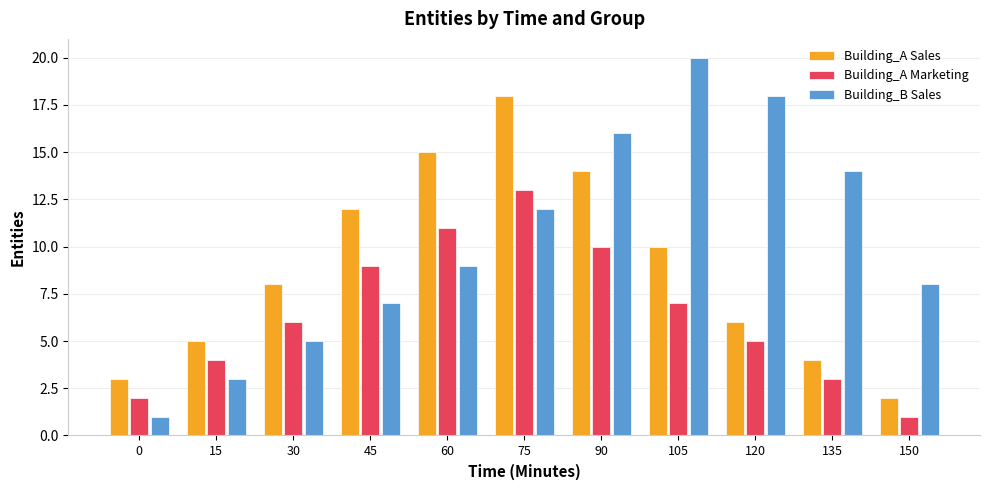

The value of Building_A Marketing at 150 is 1. True or false?

True